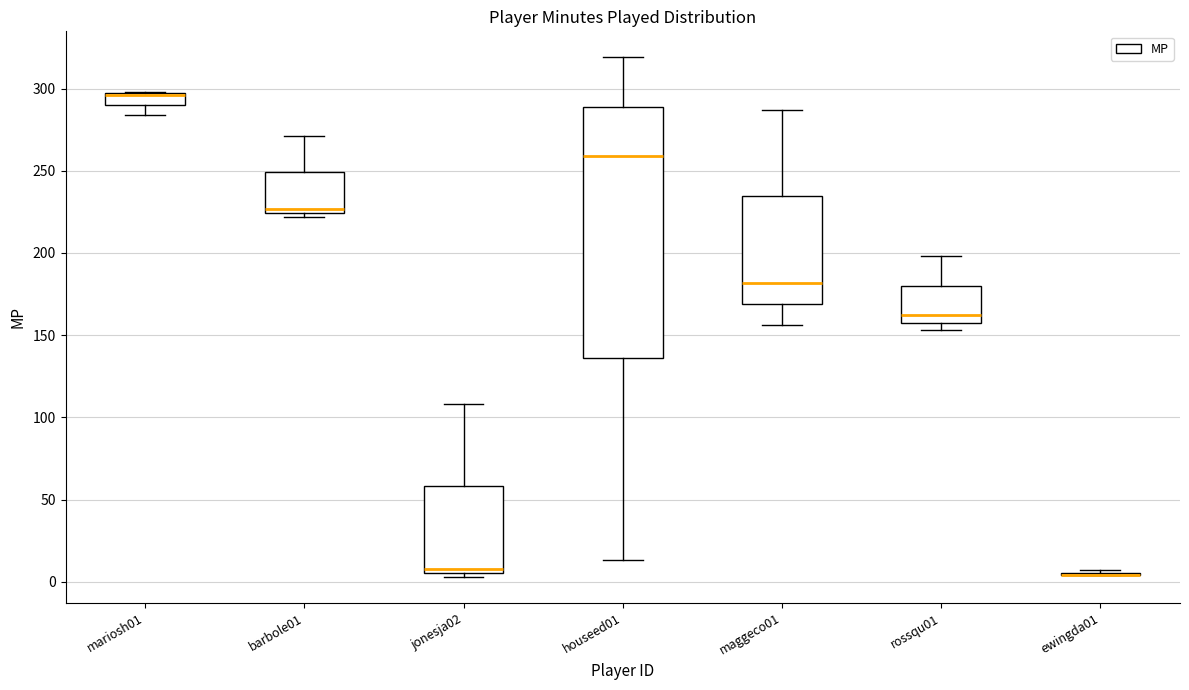

Where does the lower whisker of the box for maggeco01 end on the y-axis? The values are not printed on the chart, so give them approximately, as read against the axis.

155